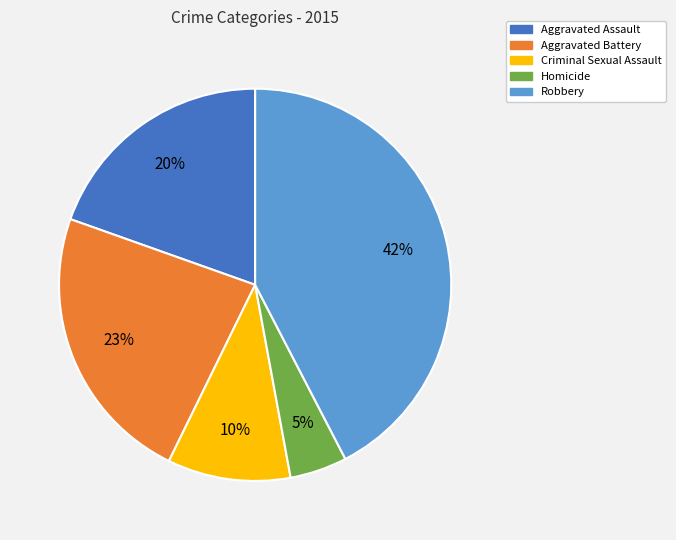

How many segments does this pie chart have?

5